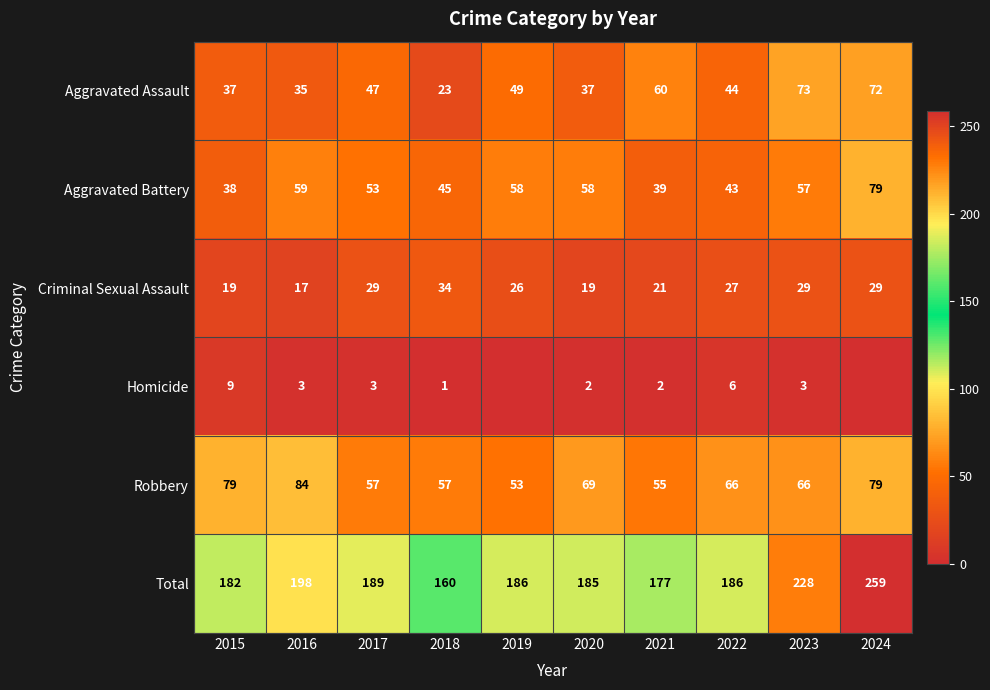

Rank the series at 2016 from highest to lowest value.

Total, Robbery, Aggravated Battery, Aggravated Assault, Criminal Sexual Assault, Homicide